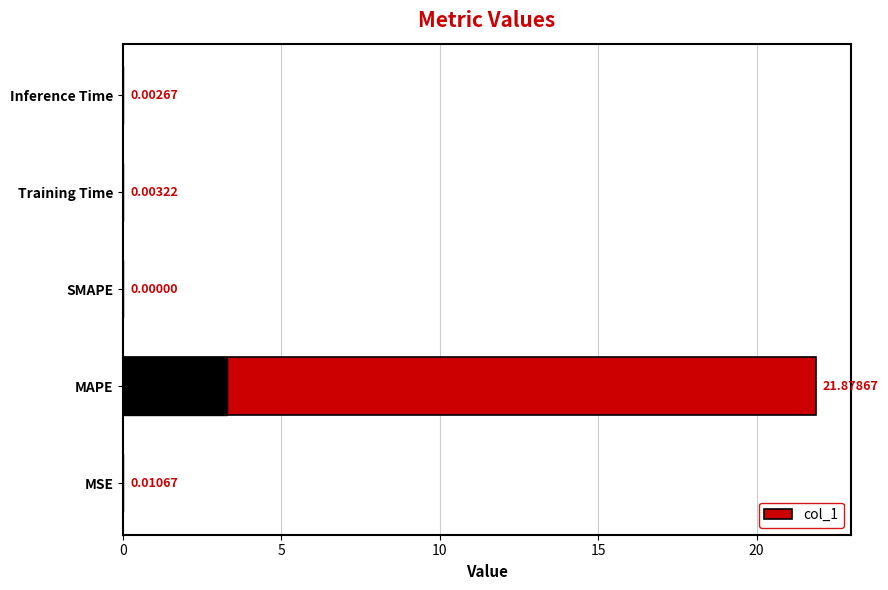

Count the number of data series in this chart.

1